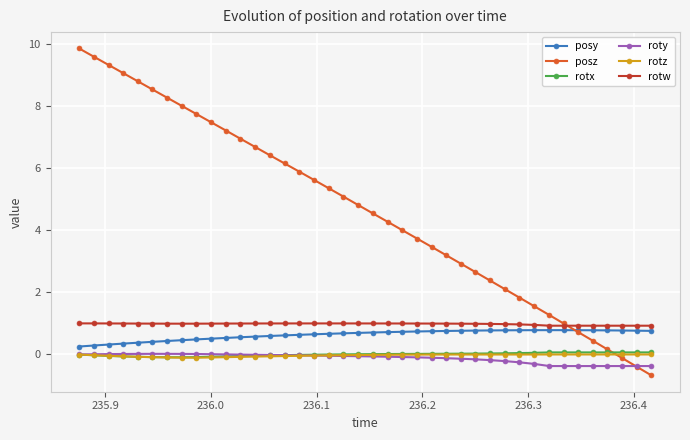

True or false: roty and posy intersect in this chart.

False